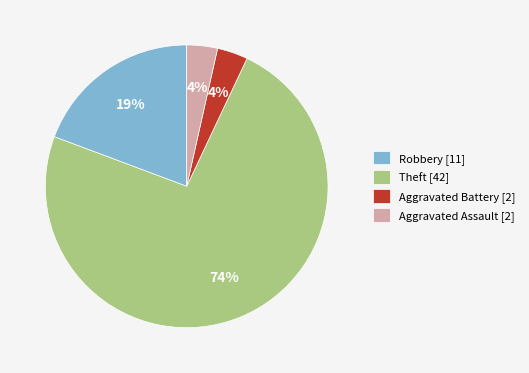

True or false: Aggravated Assault [2] accounts for 4% of the total.

True